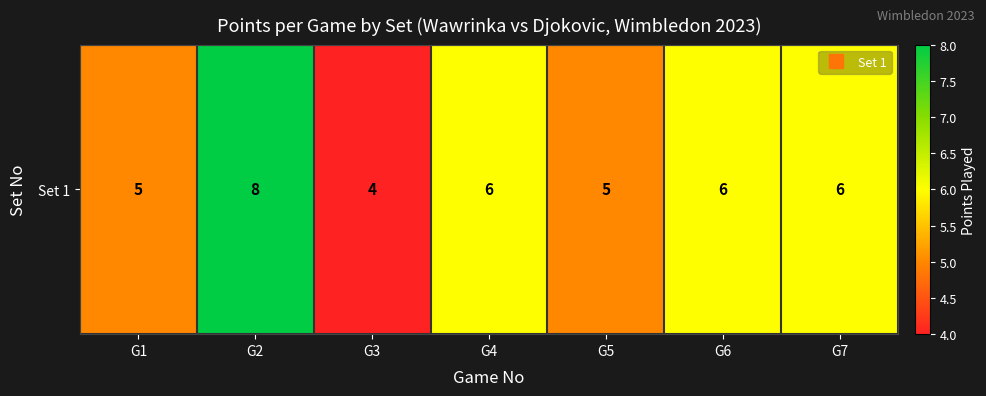

Rank the categories by value from highest to lowest.

G2, G4, G6, G7, G1, G5, G3